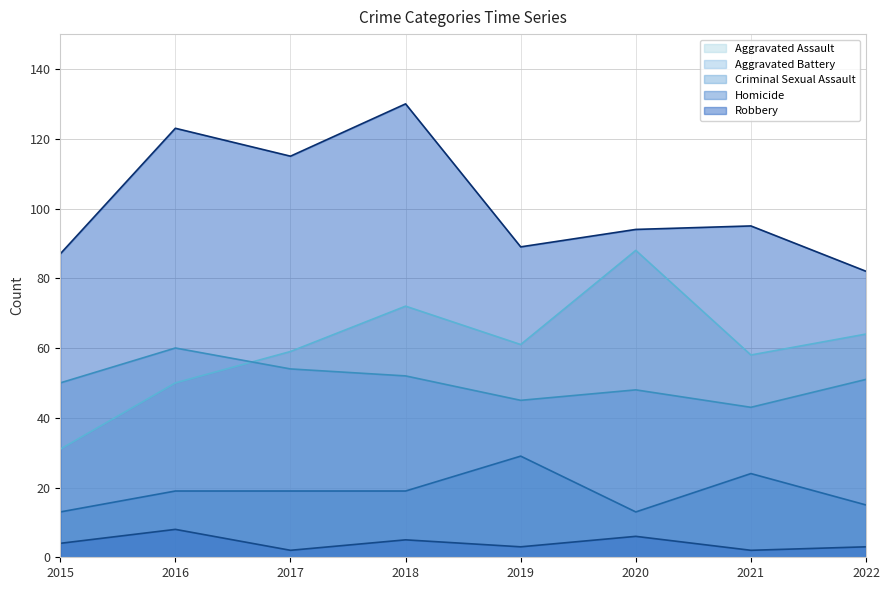

What is the value of the Homicide point at the 5th from the left?

3